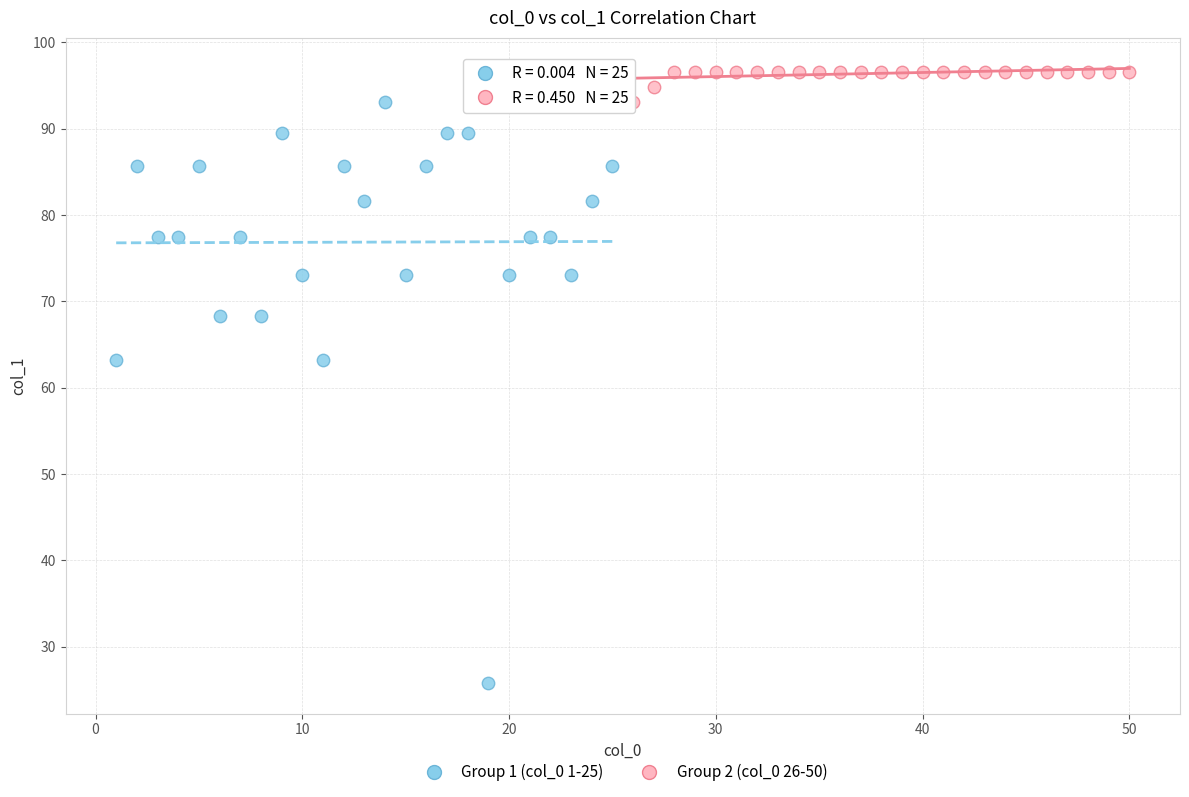

Which series reaches the maximum Y coordinate?

Group 2 (col_0 26-50)